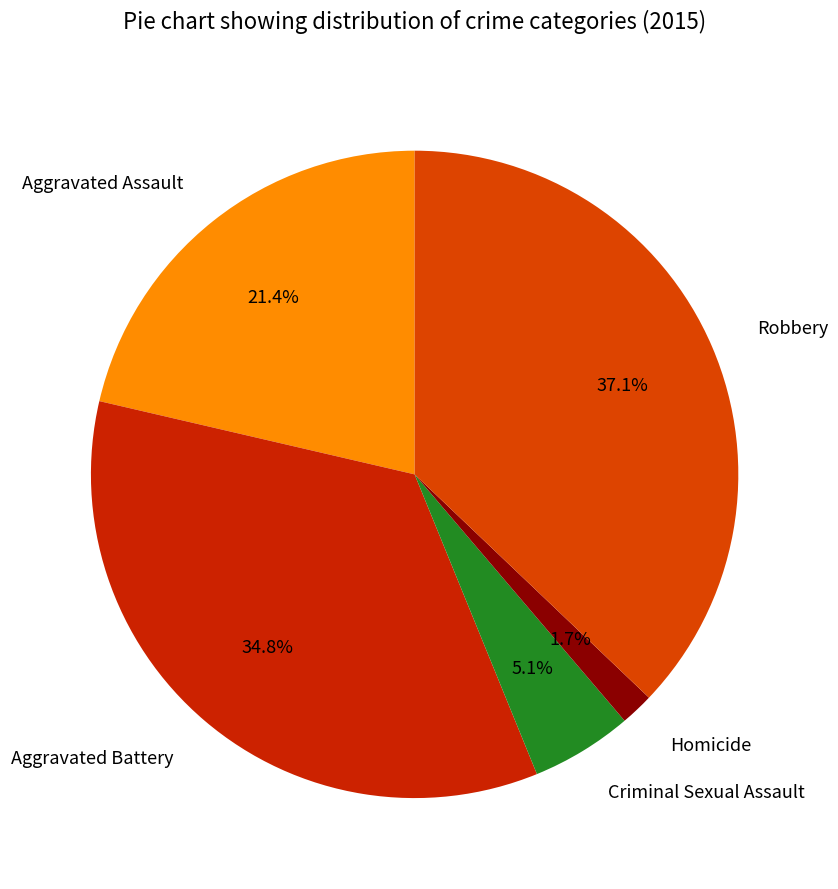

What percentage do Aggravated Battery and Criminal Sexual Assault together represent?

39.9%